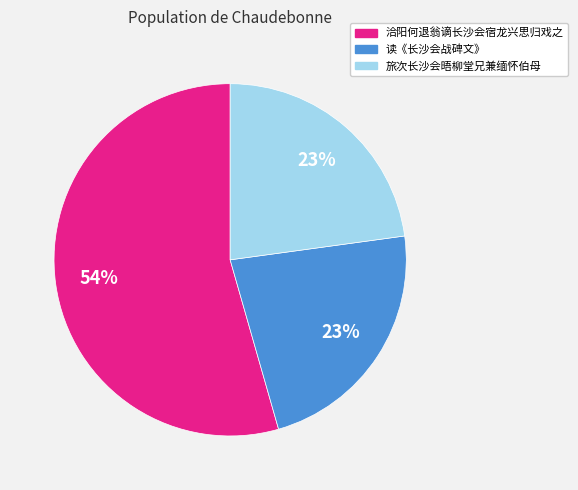

Which category has the biggest portion of the pie?

洽阳何退翁谪长沙会宿龙兴思归戏之